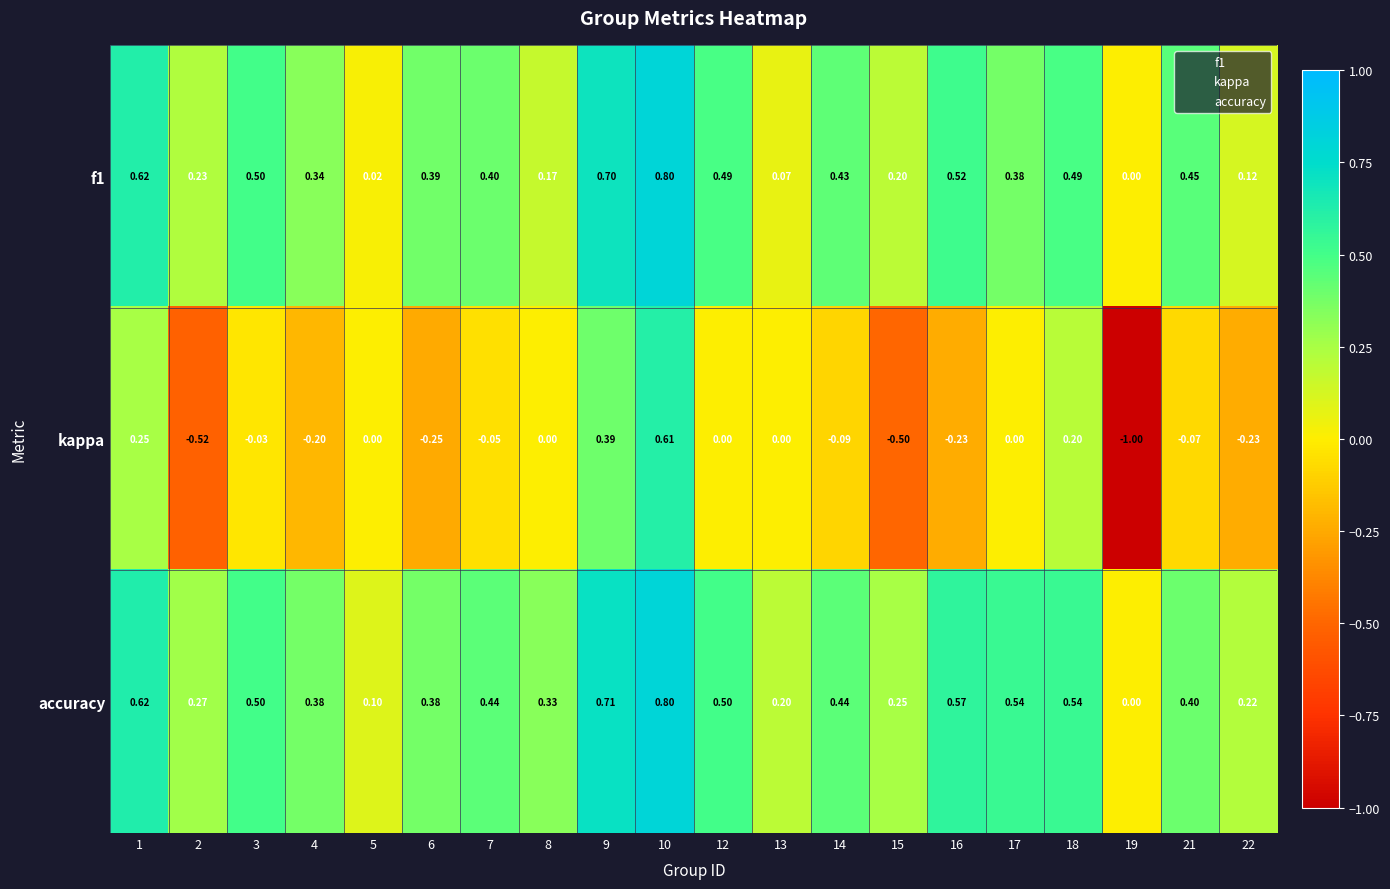

Is the value of accuracy at 4 greater than the value of f1 at 12?

No